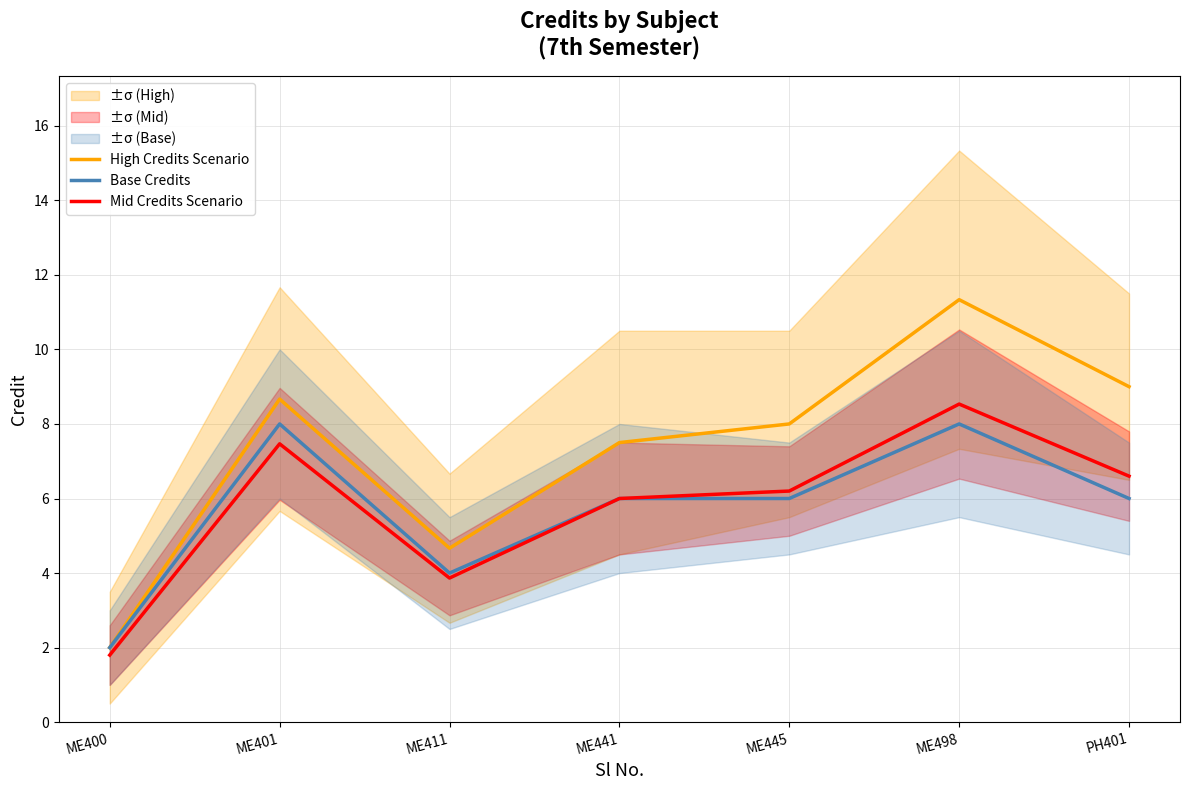

True or false: High Credits Scenario has a value of 4.4 at PH401.

False